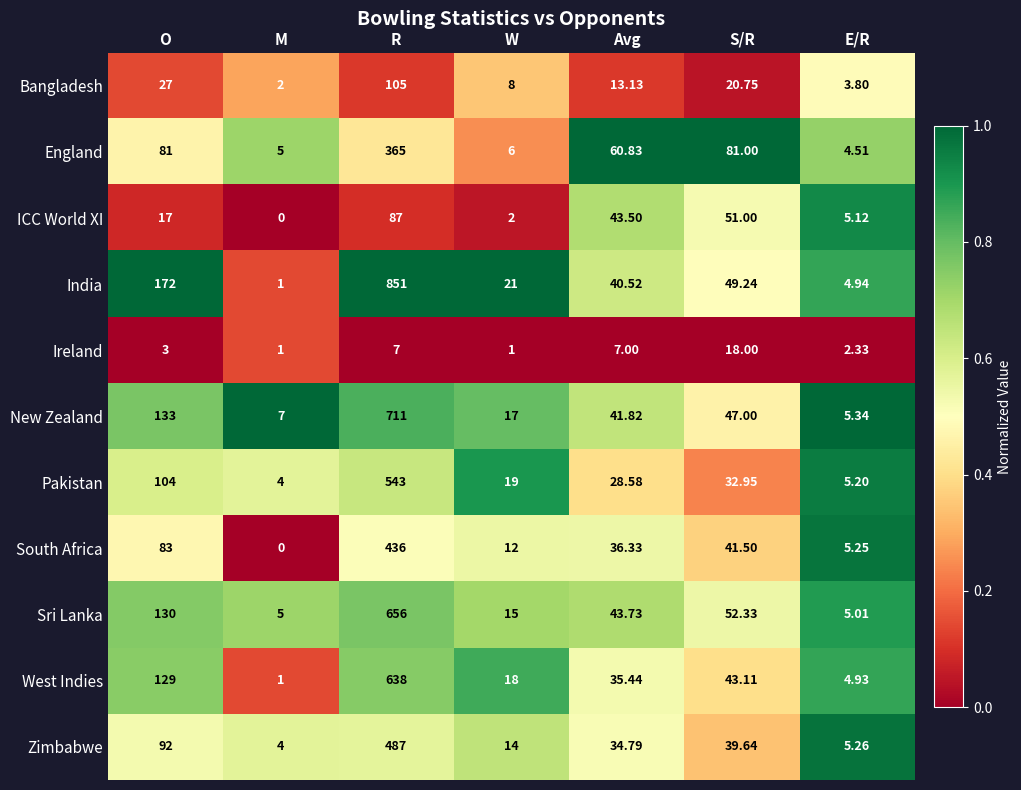

Which series changed the most between Avg and E/R?

England